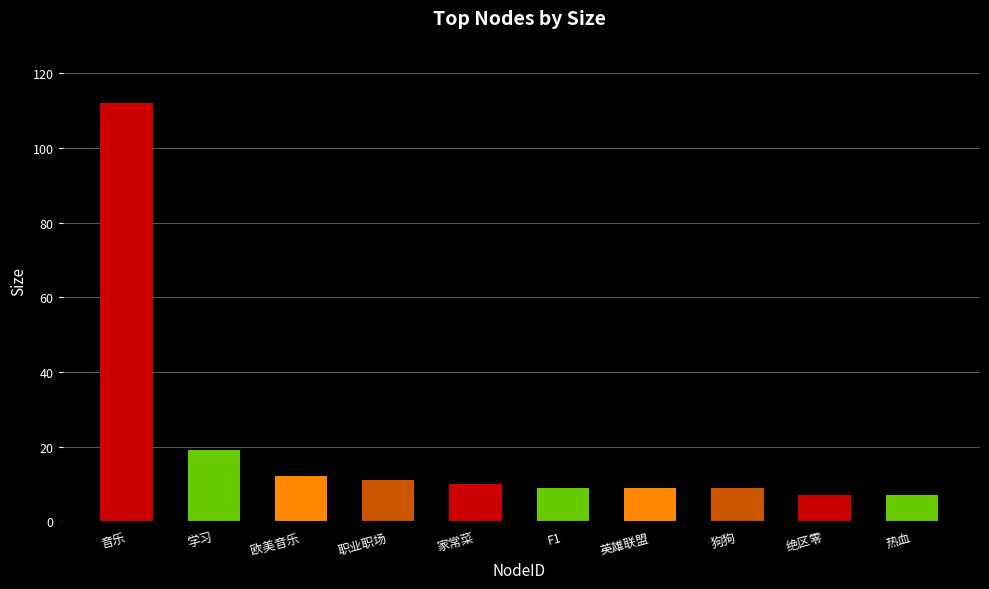

What is the ratio of the value at 热血 to the value at 绝区零?

1.0